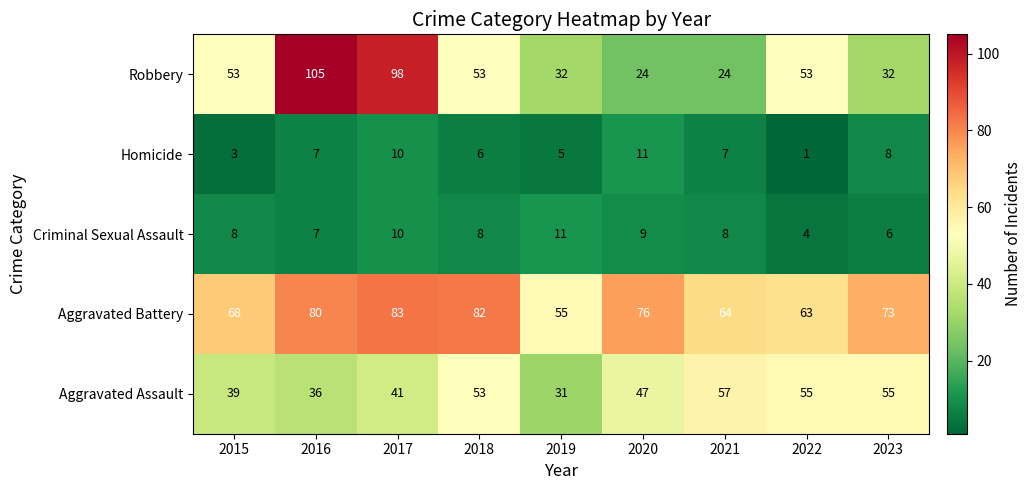

At 2015, list the series in order from smallest to largest.

Homicide, Criminal Sexual Assault, Aggravated Assault, Robbery, Aggravated Battery